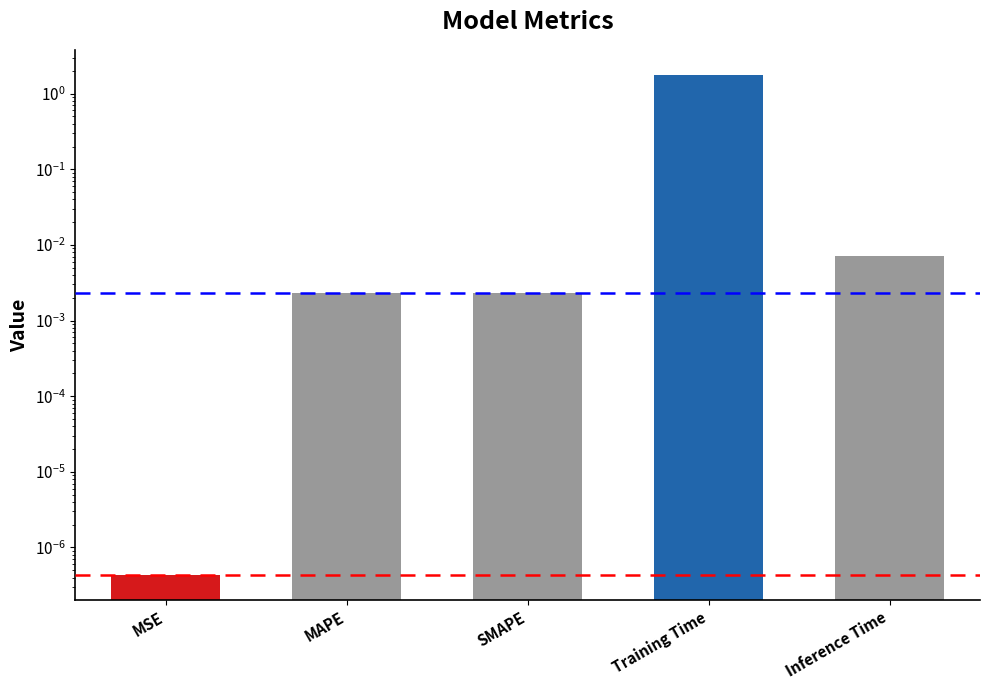

Count the number of data series in this chart.

1